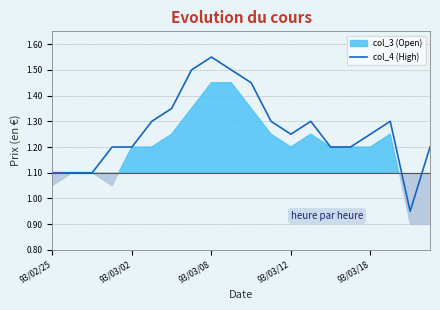

What value does the data have at 11?

1.3